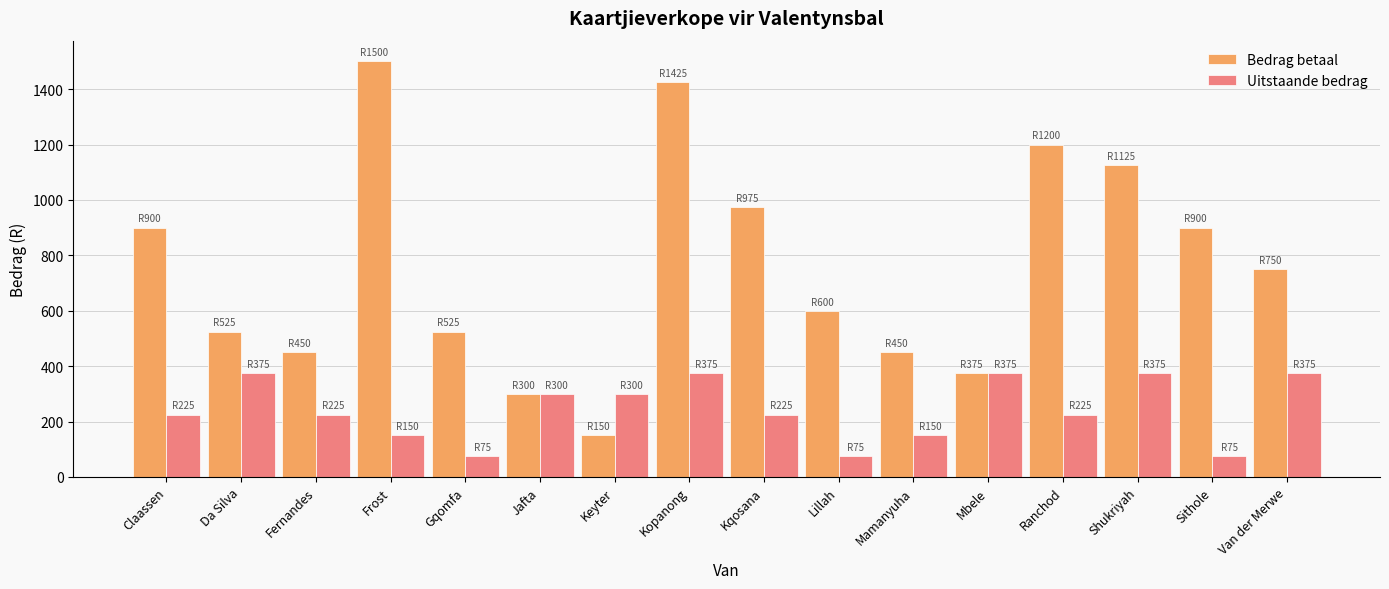

What position from the right is Da Silva?

15